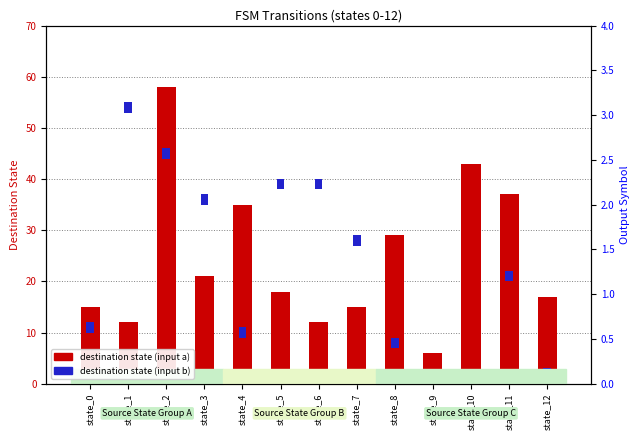

True or false: dest state (input a) has a value of 15 at state_0.

True